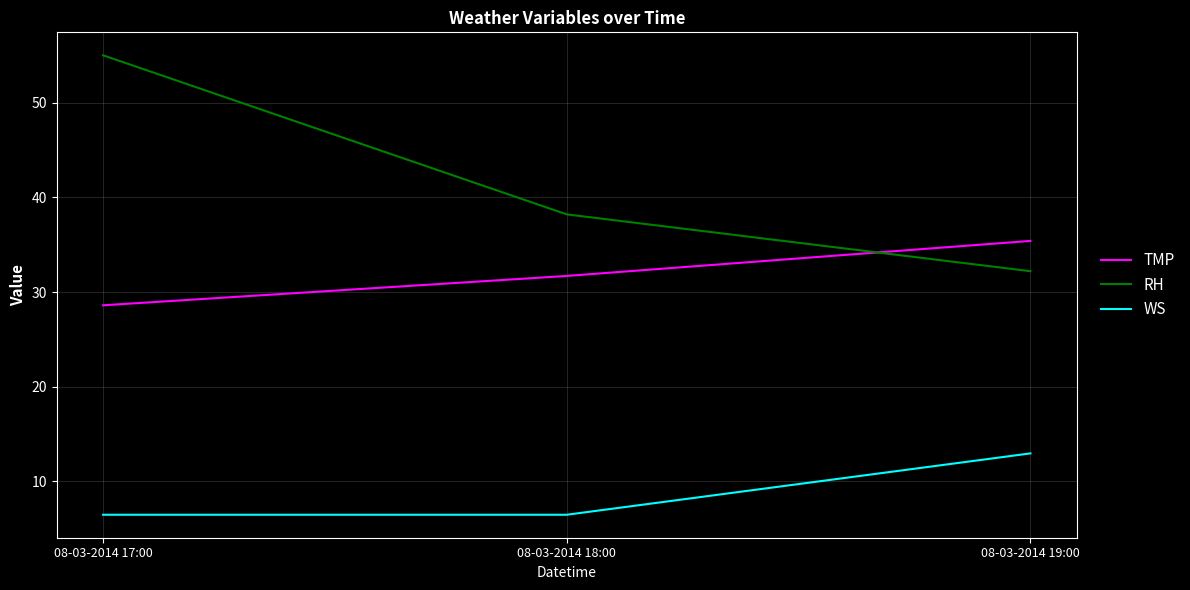

What is the sum of the WS values at 08-03-2014 17:00 and 08-03-2014 19:00?

19.4